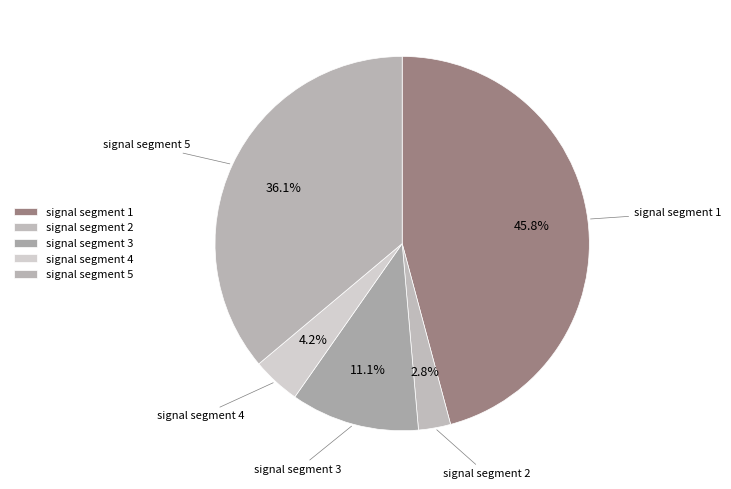

What percentage is NOT represented by signal segment 3?

88.9%